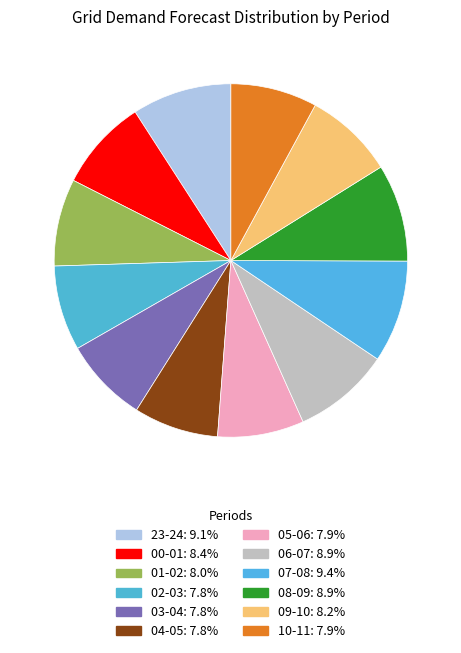

To the nearest percent, what portion does 09-10 represent?

8%